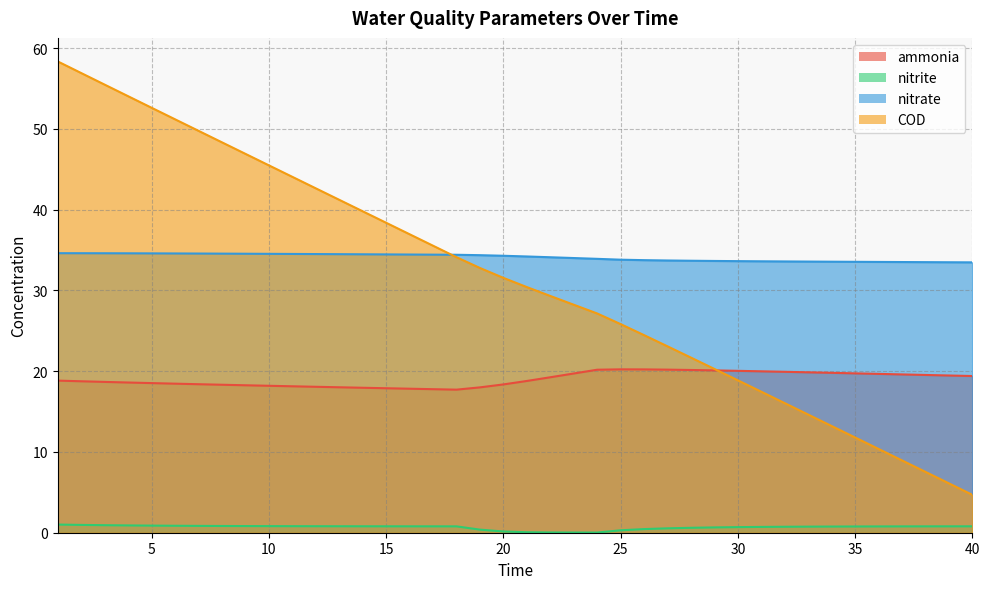

How many distinct data groups are displayed?

4